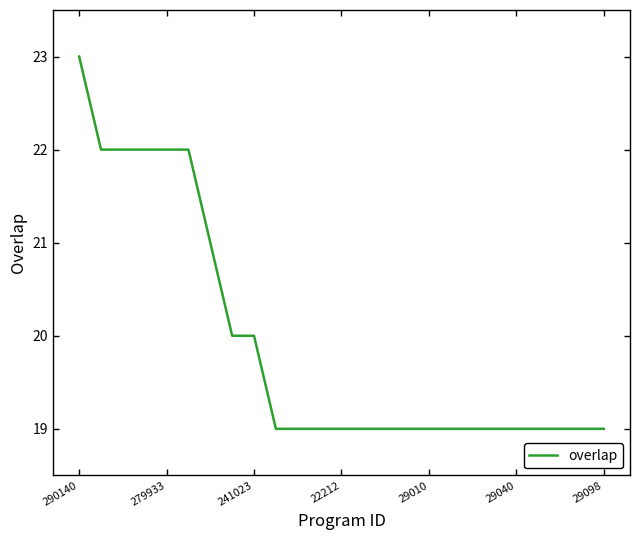

How many lines are shown in the chart?

1